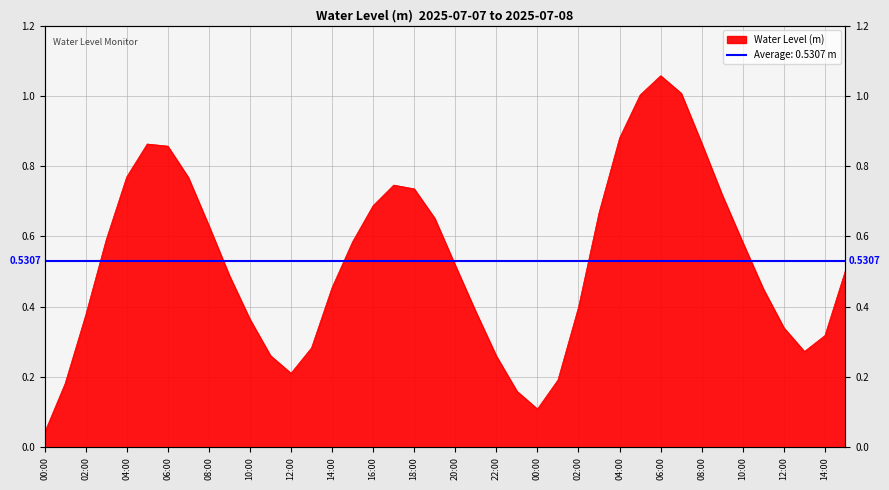

Rank the categories by value from lowest to highest.

2025-07-07 00:00, 2025-07-08 00:00, 2025-07-07 23:00, 2025-07-07 01:00, 2025-07-08 01:00, 2025-07-07 12:00, 2025-07-07 22:00, 2025-07-07 11:00, 2025-07-08 13:00, 2025-07-07 13:00, 2025-07-08 14:00, 2025-07-08 12:00, 2025-07-07 10:00, 2025-07-07 02:00, 2025-07-07 21:00, 2025-07-08 02:00, 2025-07-08 11:00, 2025-07-07 14:00, 2025-07-07 09:00, 2025-07-08 15:00, 2025-07-07 20:00, 2025-07-08 10:00, 2025-07-07 15:00, 2025-07-07 03:00, 2025-07-07 08:00, 2025-07-07 19:00, 2025-07-08 03:00, 2025-07-07 16:00, 2025-07-08 09:00, 2025-07-07 18:00, 2025-07-07 17:00, 2025-07-07 07:00, 2025-07-07 04:00, 2025-07-07 06:00, 2025-07-07 05:00, 2025-07-08 08:00, 2025-07-08 04:00, 2025-07-08 05:00, 2025-07-08 07:00, 2025-07-08 06:00